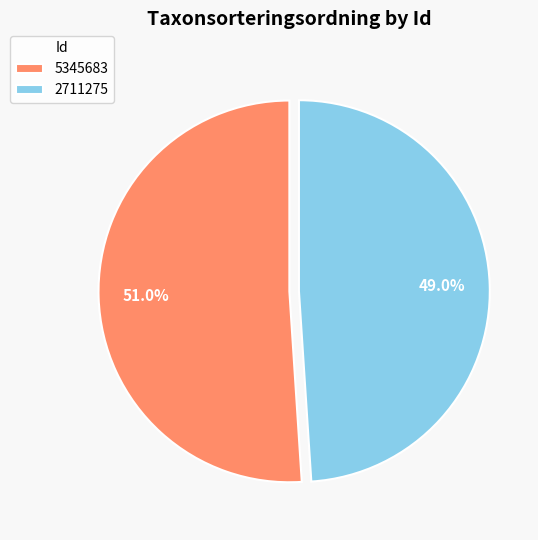

Which category accounts for the majority?

5345683